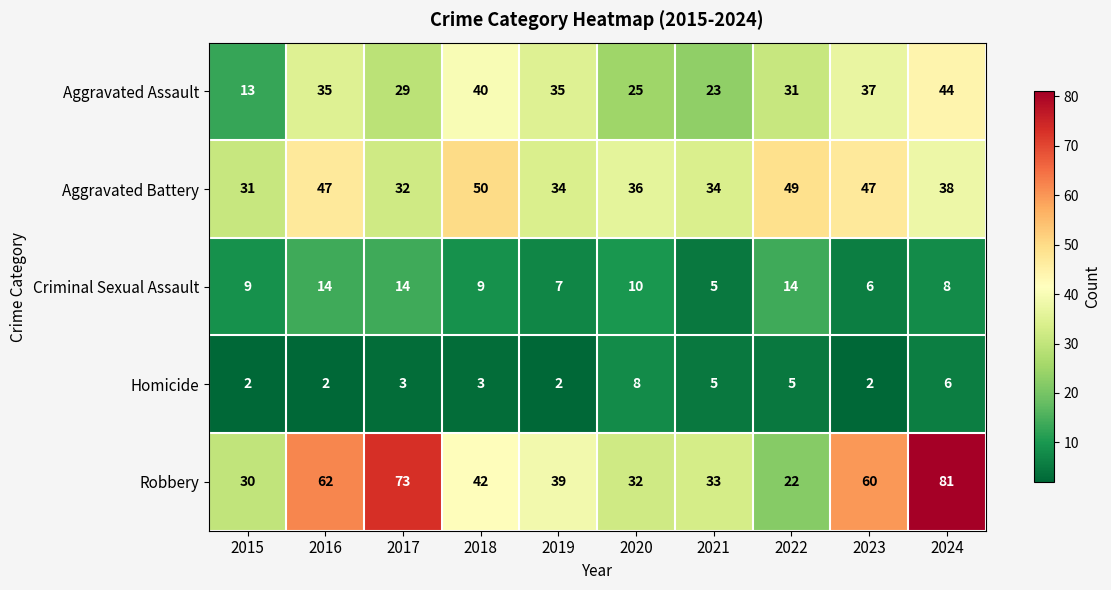

Between 2019 and 2020, which series saw the biggest shift?

Aggravated Assault